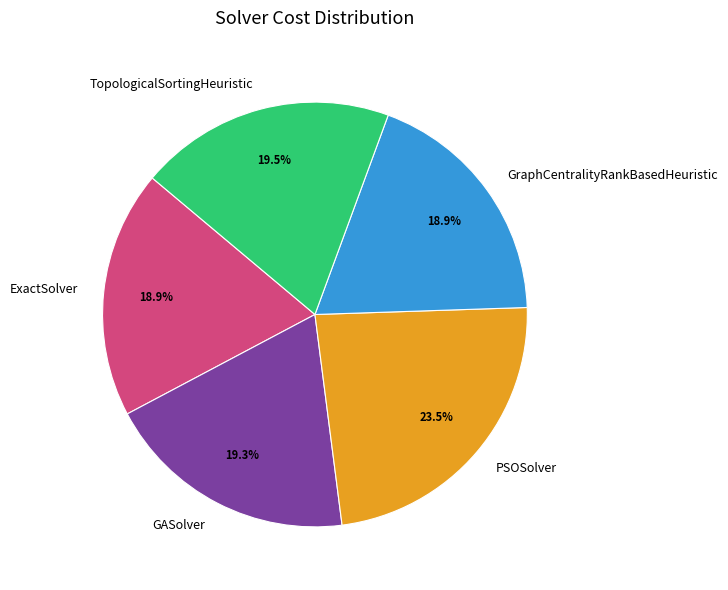

The GASolver slice represents 19% of the pie. True or false?

True